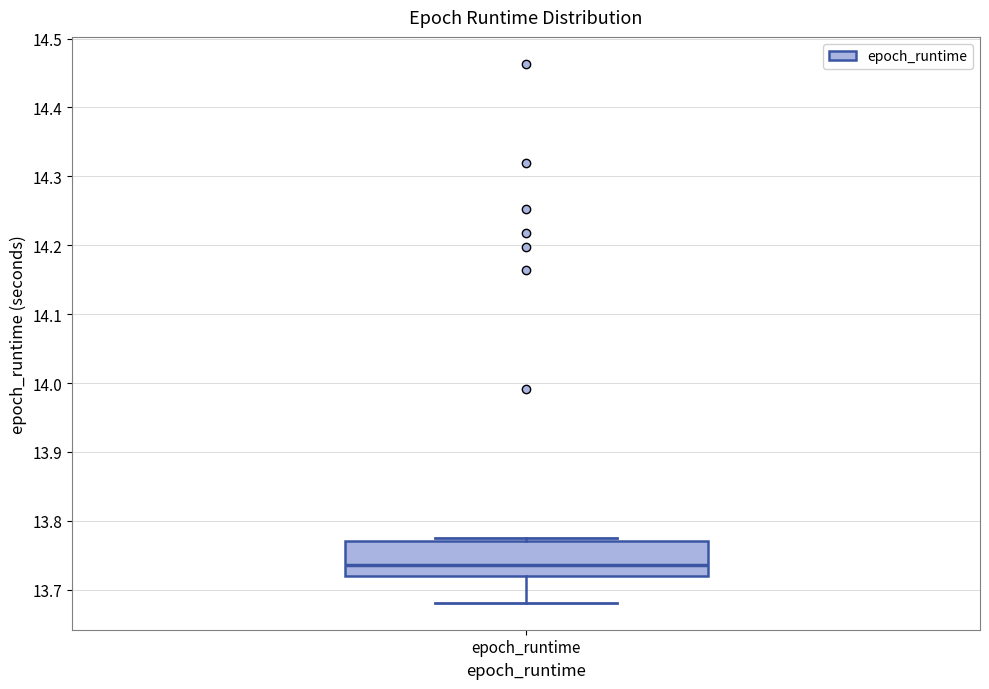

Transcribe this box plot: give where the median line is, the range the box spans, and where the two whiskers end, as read against the y-axis. The values are not printed on the chart, so give them approximately, as read against the axis.

median 13.74, box 13.72 to 13.77, whiskers 13.68 to 13.78